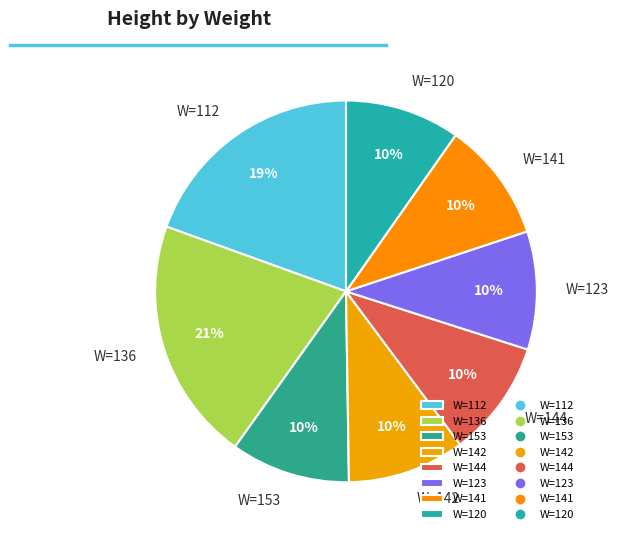

How many segments does this pie chart have?

8